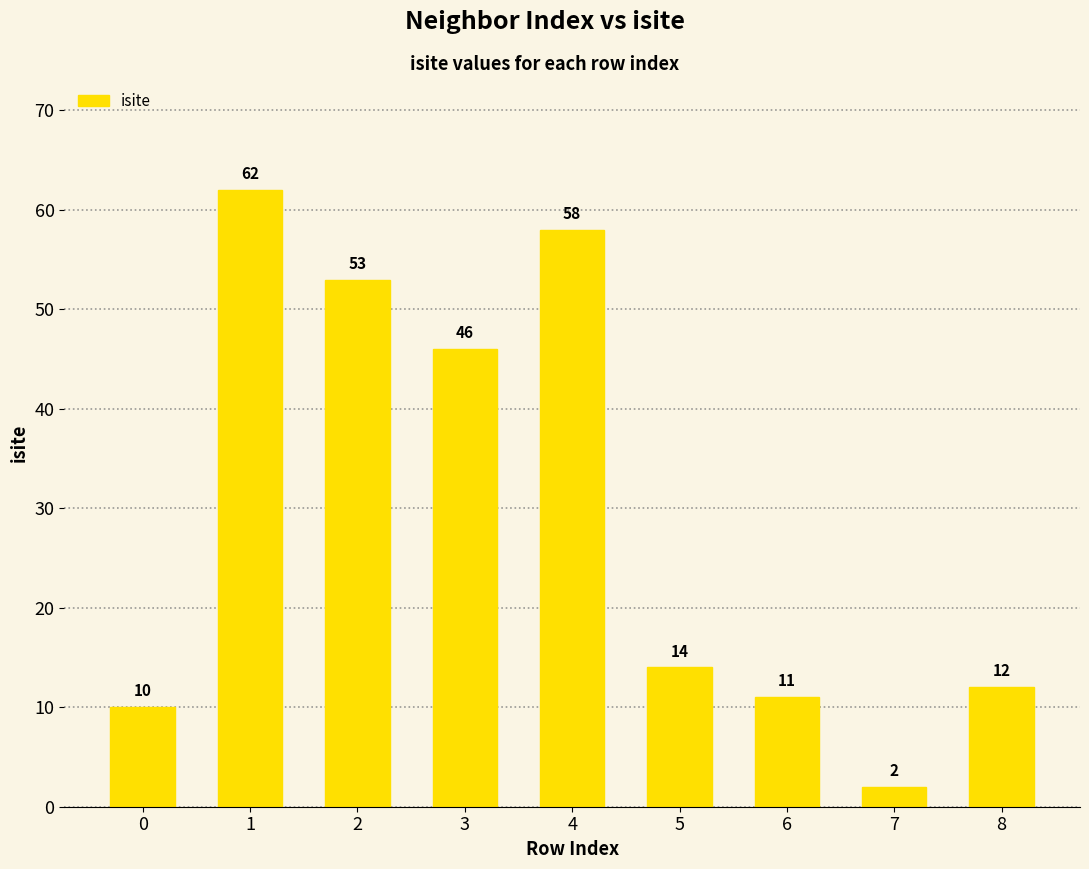

What is the average value?

30